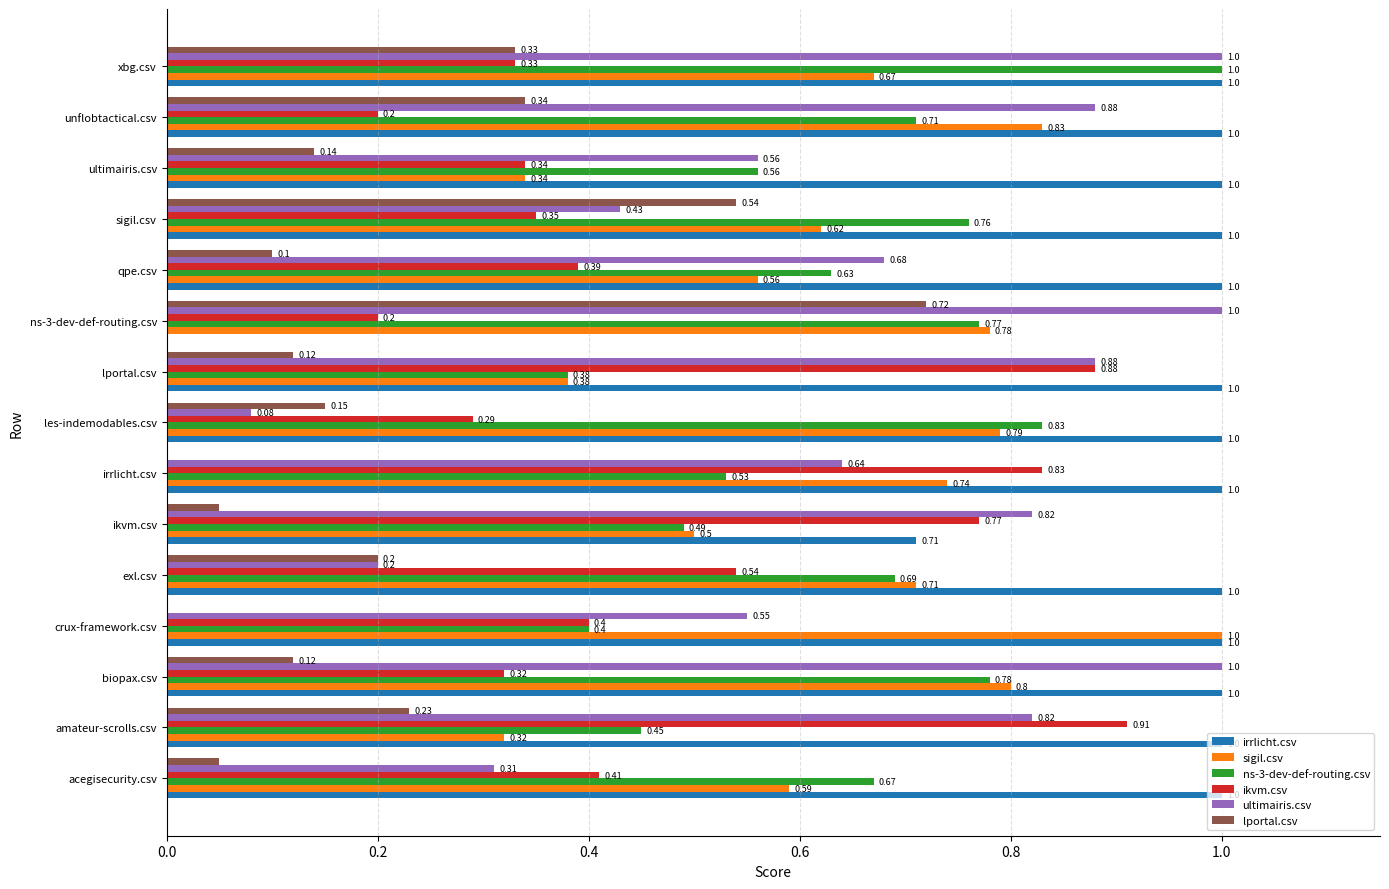

Which series has the largest total across all categories?

irrlicht.csv